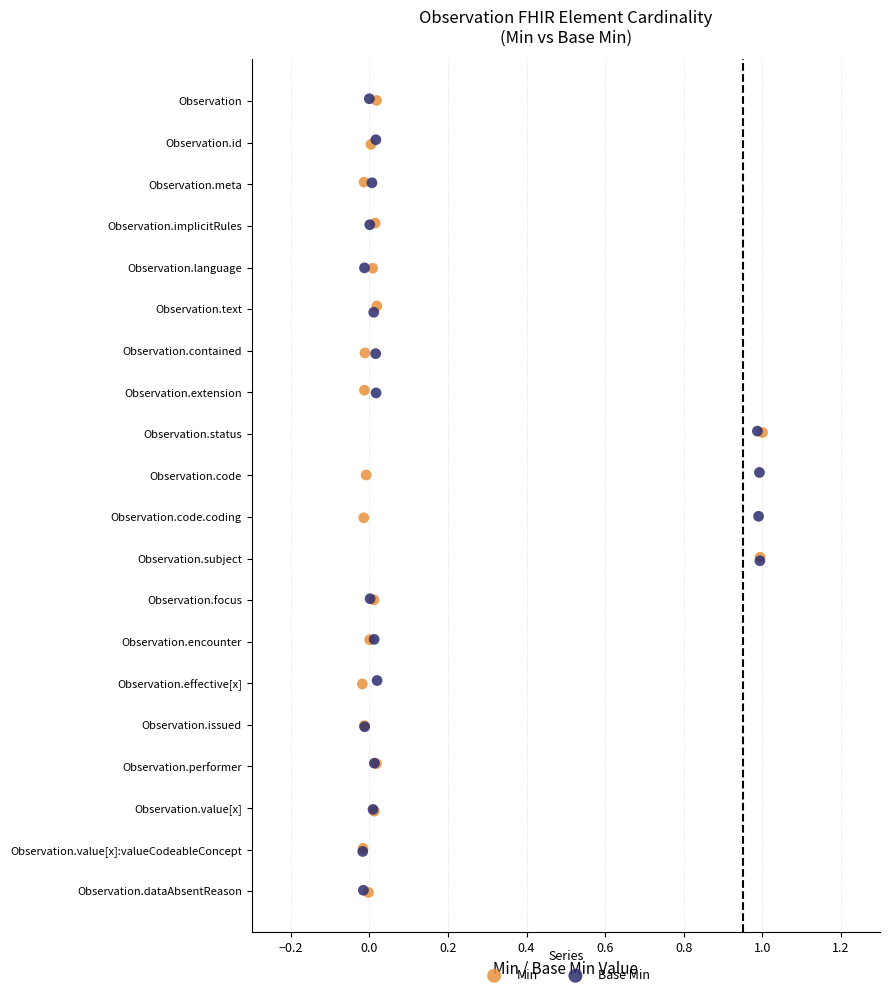

What are all the series names shown in the legend?

Min, Base Min